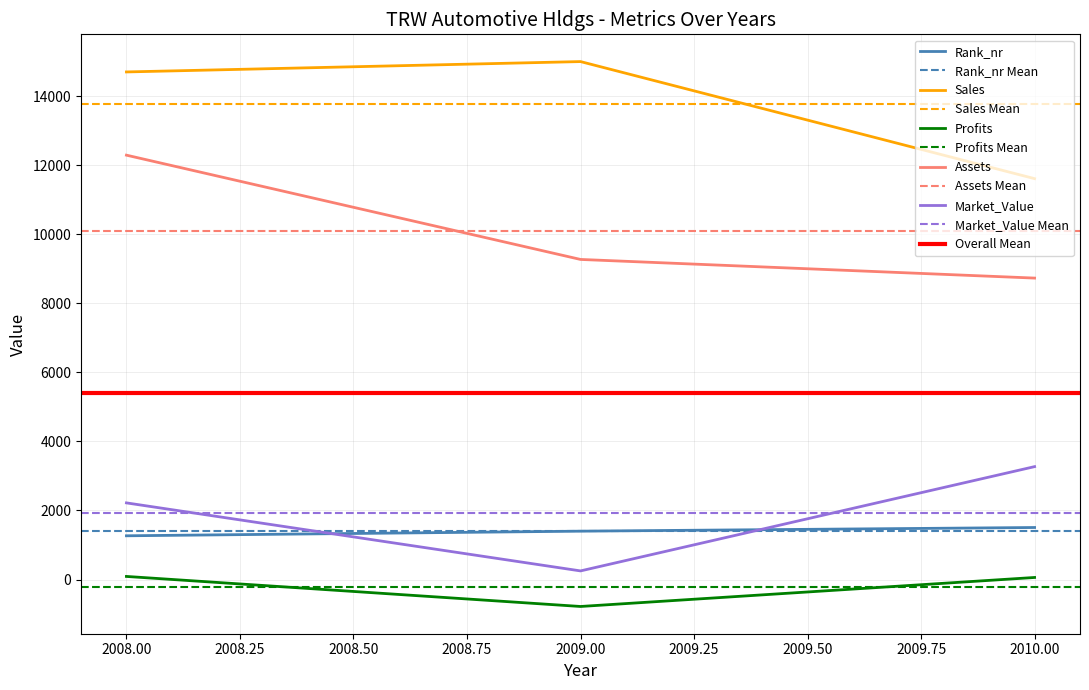

How many lines are shown in the chart?

5